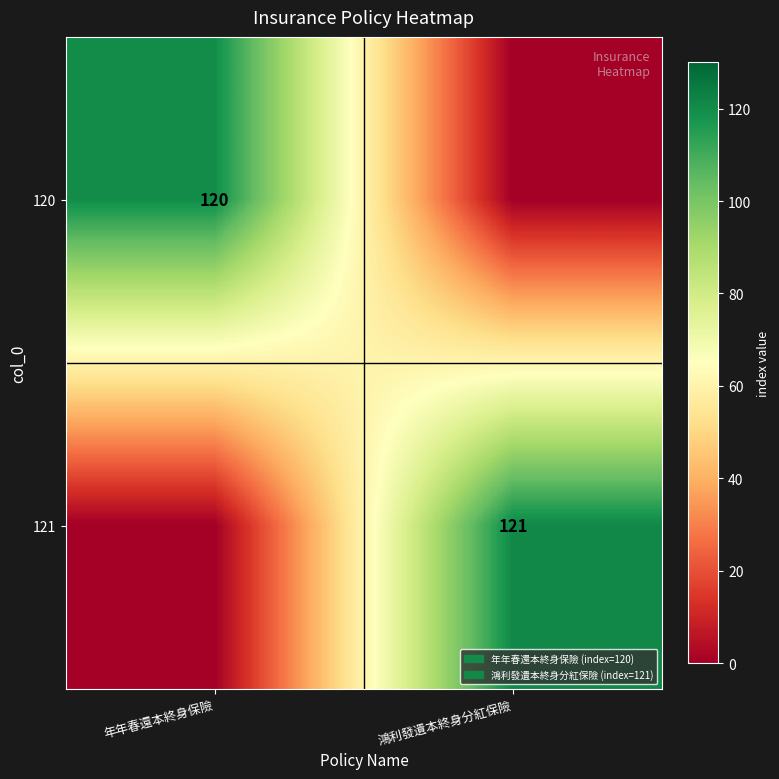

The 120 series shows 120 at 年年春還本終身保險. True or false?

True